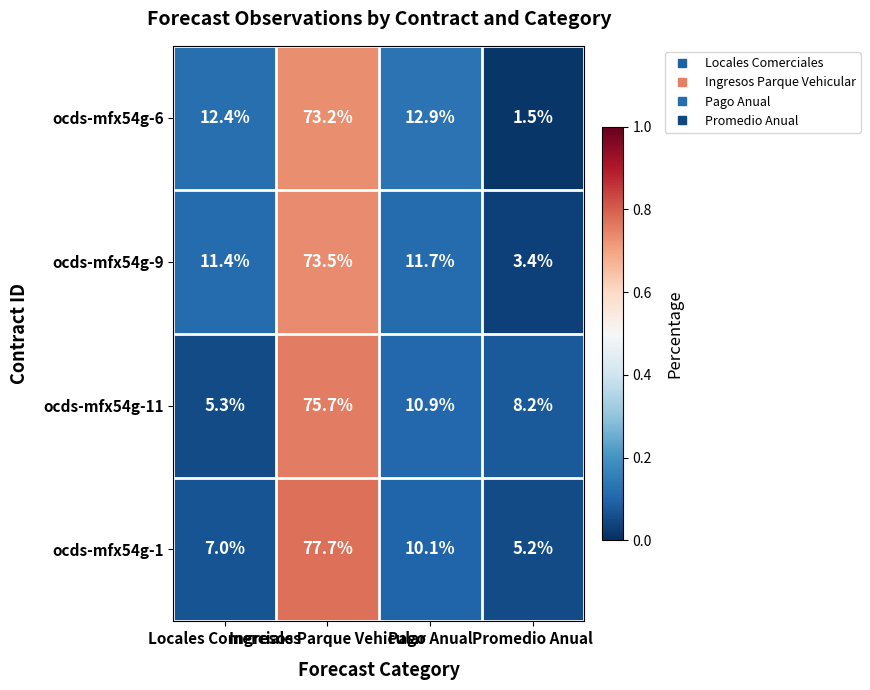

What is the greatest value displayed?

77.7